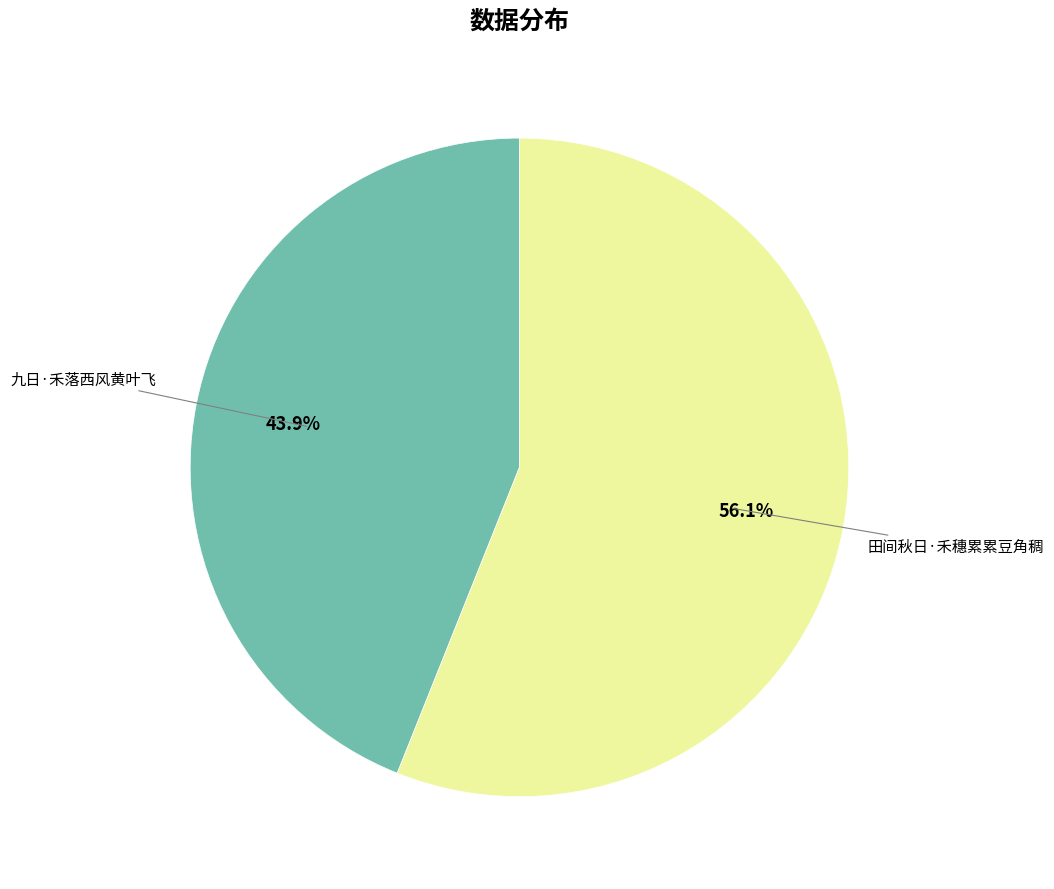

To the nearest percent, what is the combined percentage of 九日·禾落西风黄叶飞 and 田间秋日·禾穗累累豆角稠?

100%